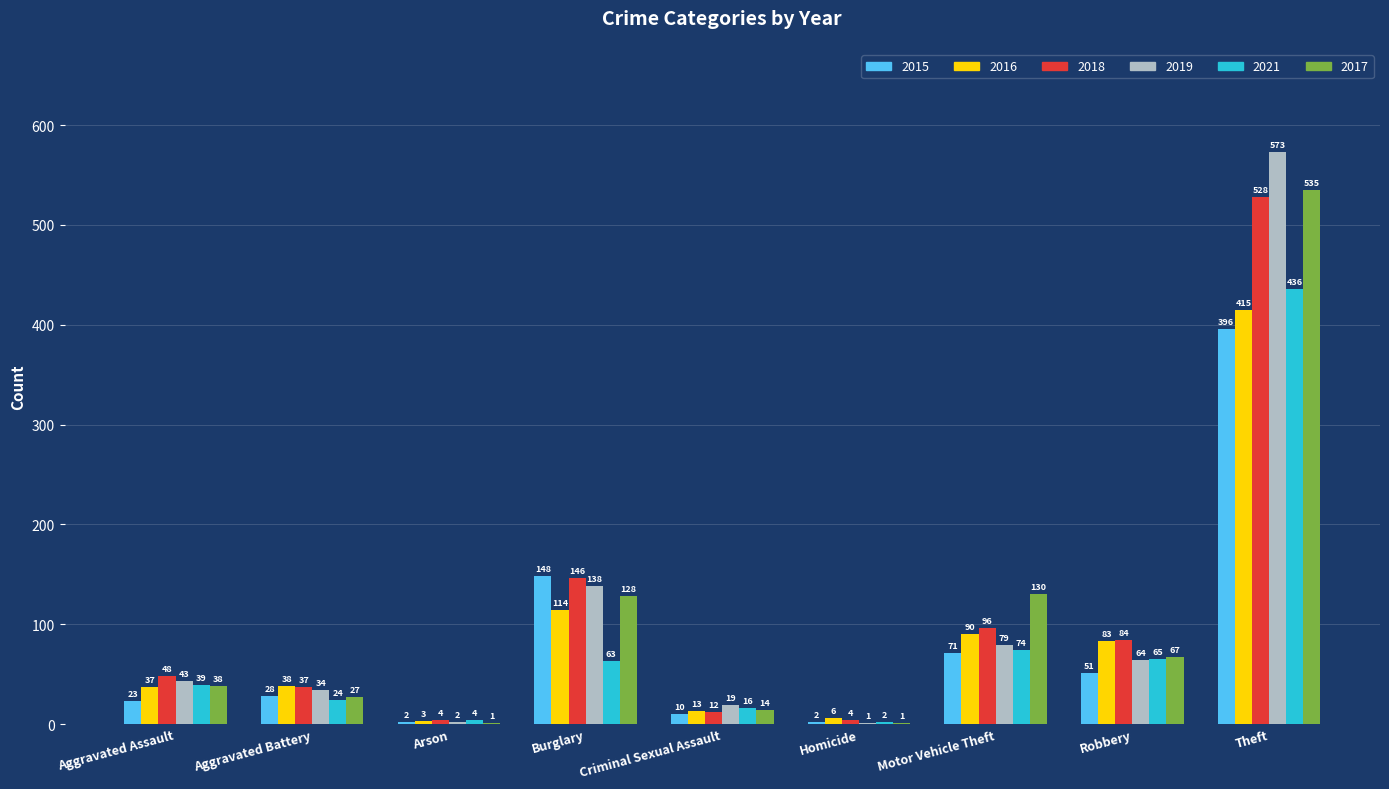

Read the 2015 value at Motor Vehicle Theft.

71